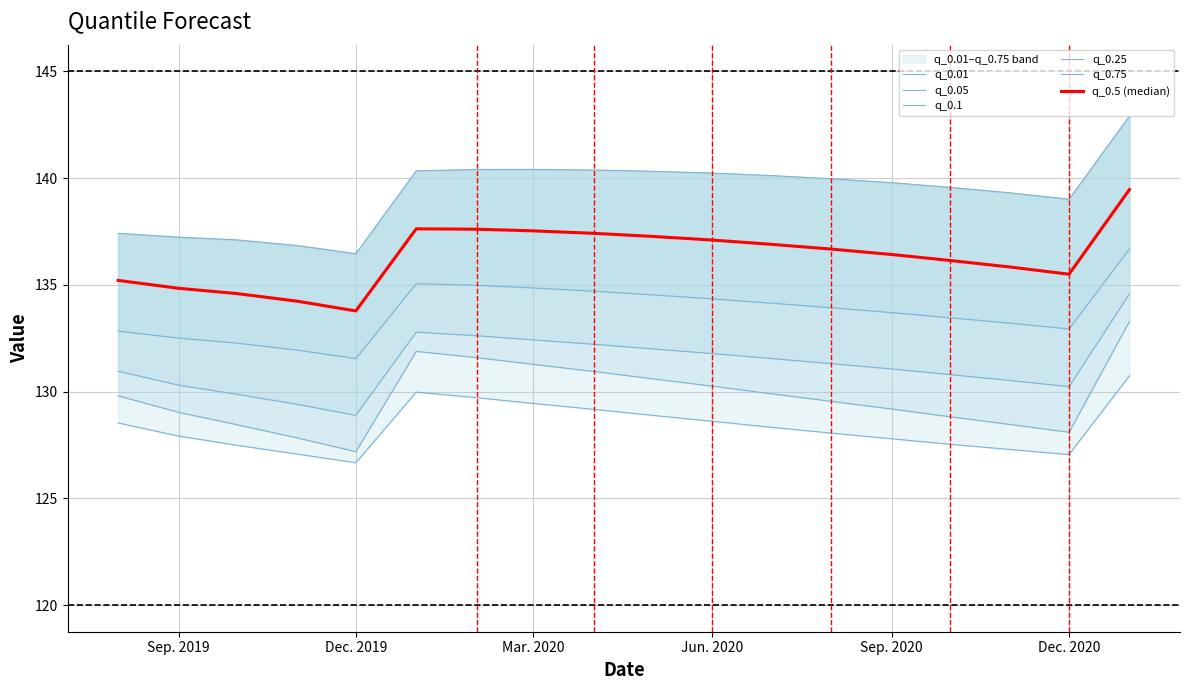

Rank the series by their maximum value, from lowest to highest.

q_0.01, q_0.05, q_0.1, q_0.25, q_0.5 (median), q_0.75